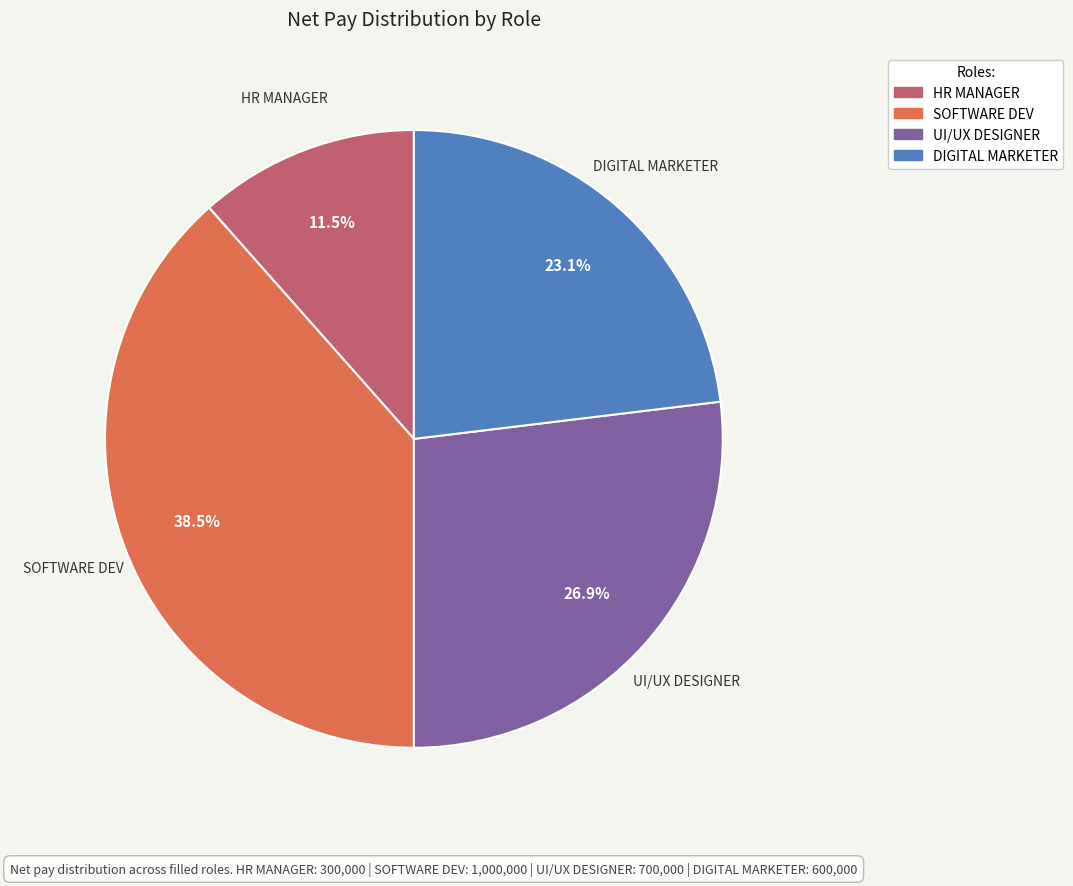

To the nearest percent, what is the difference between the largest and smallest slice percentages?

27%